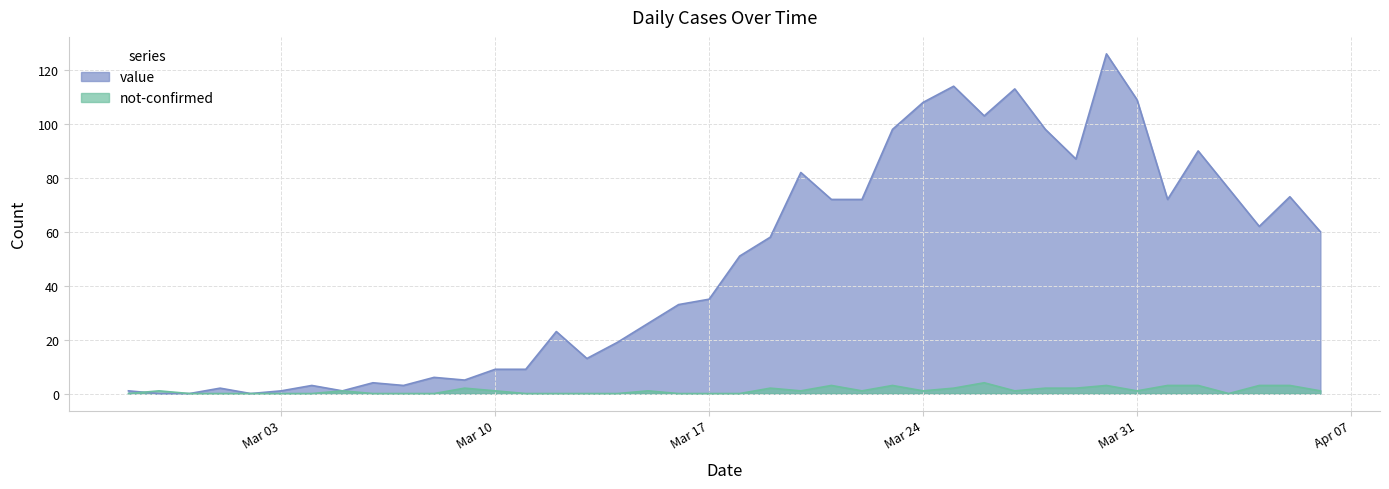

How many data points in not-confirmed are less than 1?

17